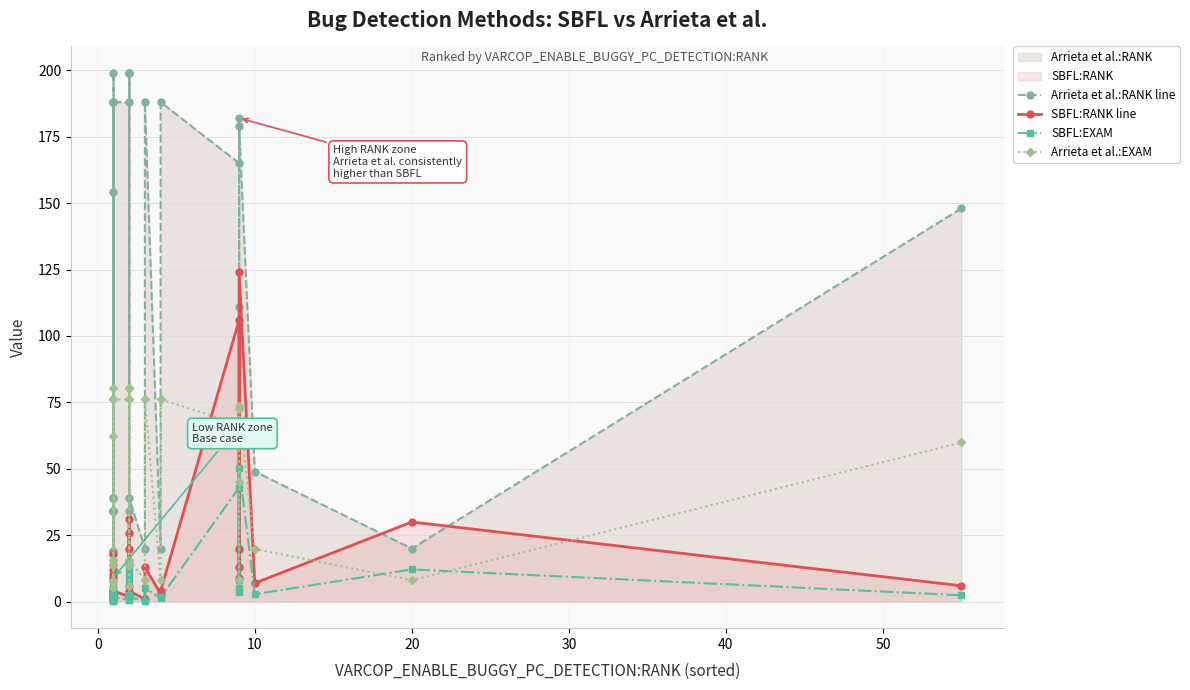

Rank the series by their maximum value, from highest to lowest.

Arrieta et al.:RANK line, SBFL:RANK line, Arrieta et al.:EXAM, SBFL:EXAM